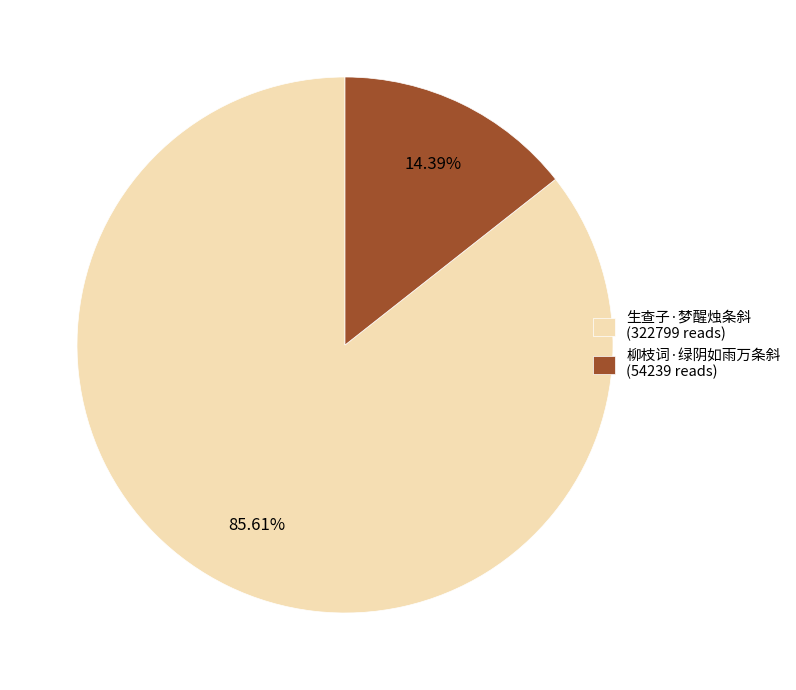

Which category has the smallest portion of the pie?

柳枝词·绿阴如雨万条斜